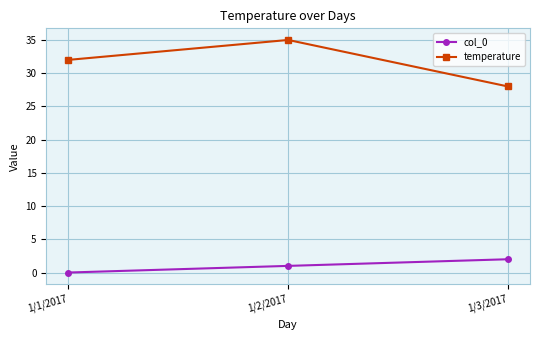

Reading left to right, what are all the values shown in this chart?

col_0: 0	1	2
temperature: 32	35	28